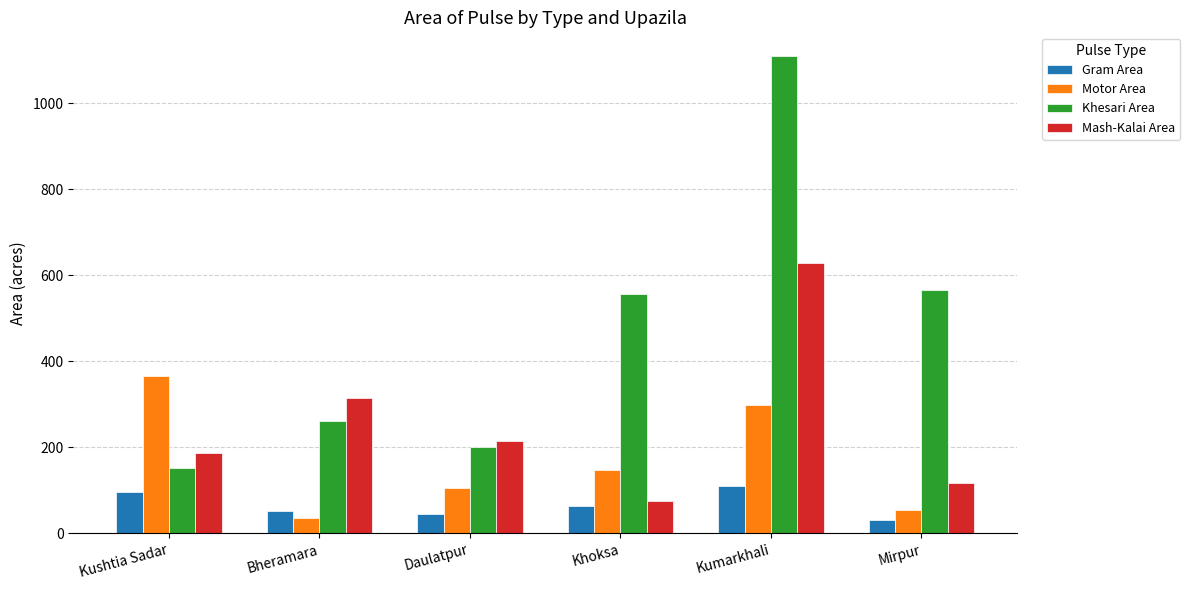

Does the chart contain any negative values?

No